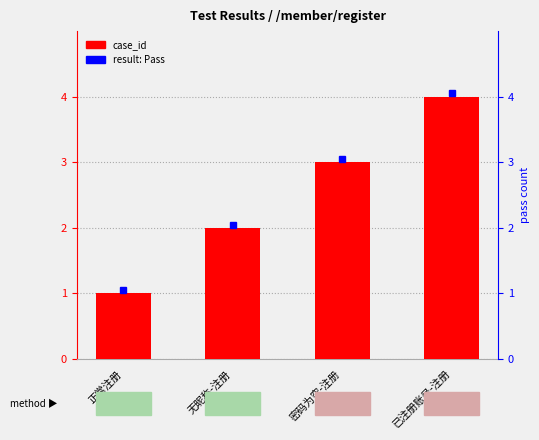

Count the values in the range 2 to 4.

3